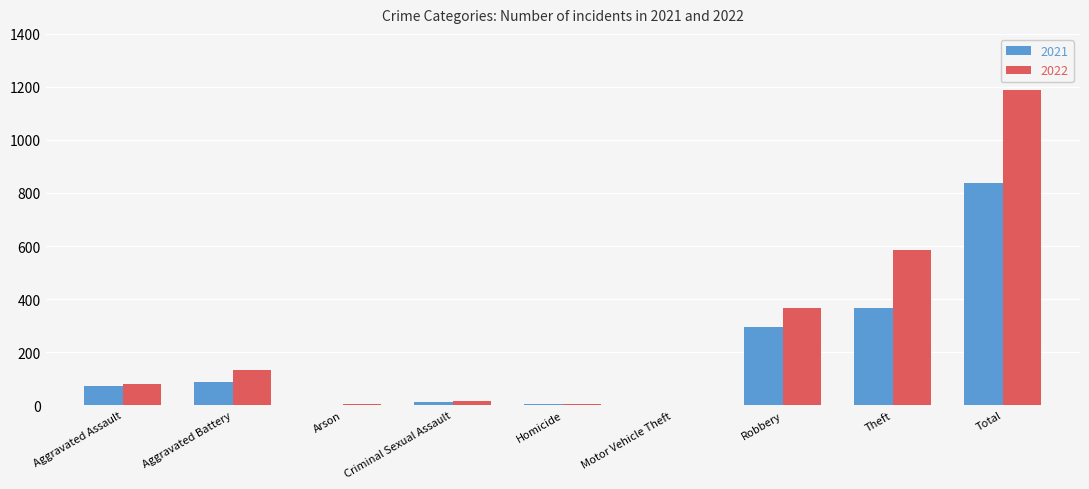

How many series are shown in this chart?

2